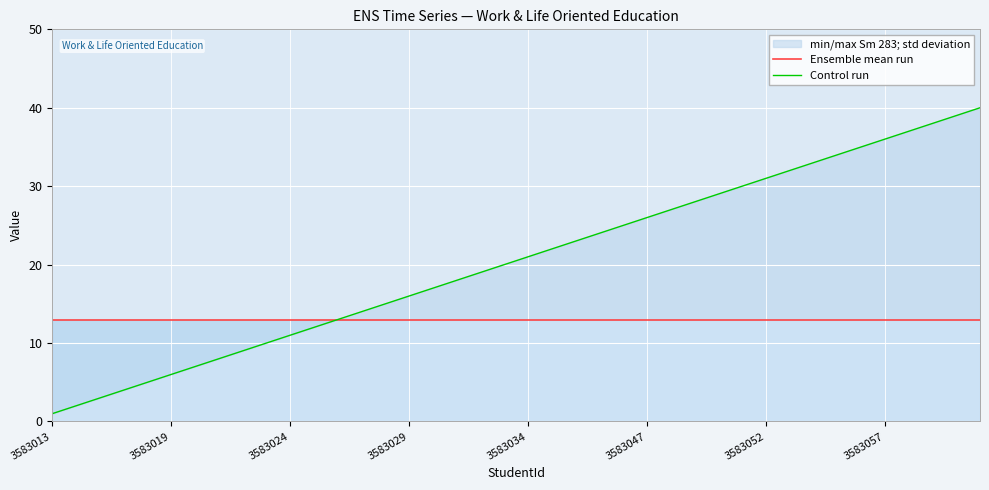

Read the Ensemble mean run value at 26.

13